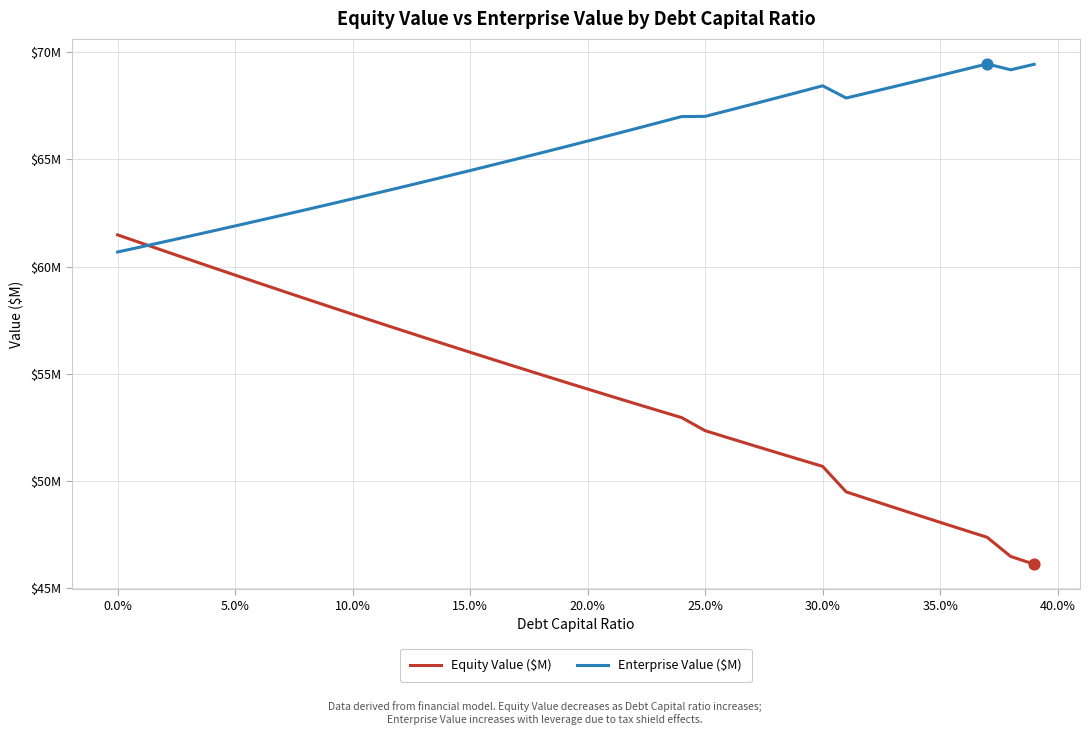

Which series has the largest total across all categories?

Enterprise Value ($M)